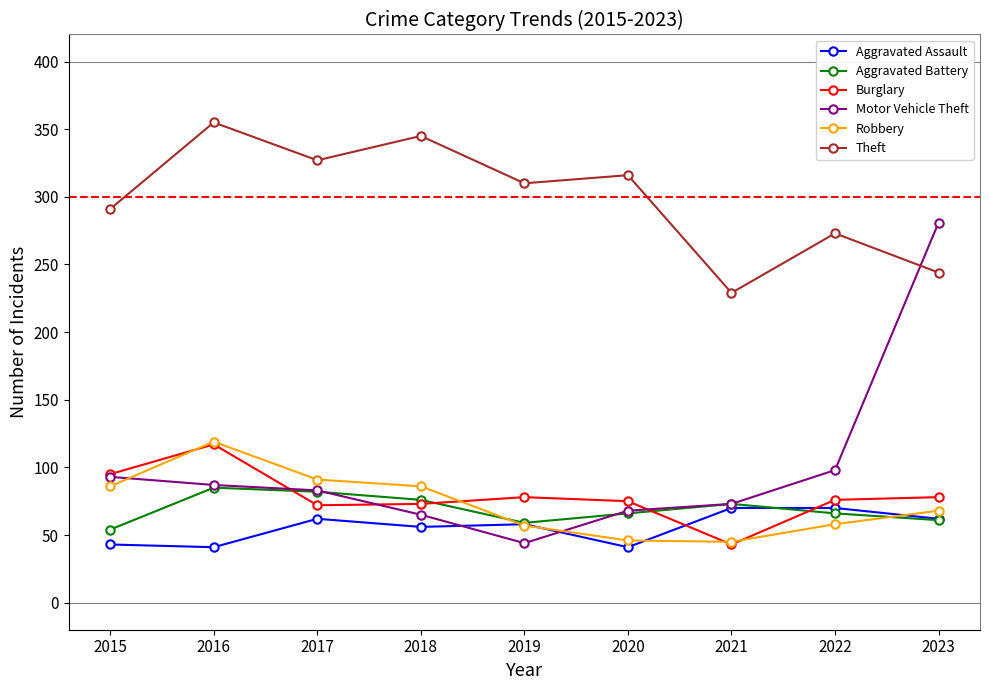

Which category has the highest value in the Motor Vehicle Theft series?

2023